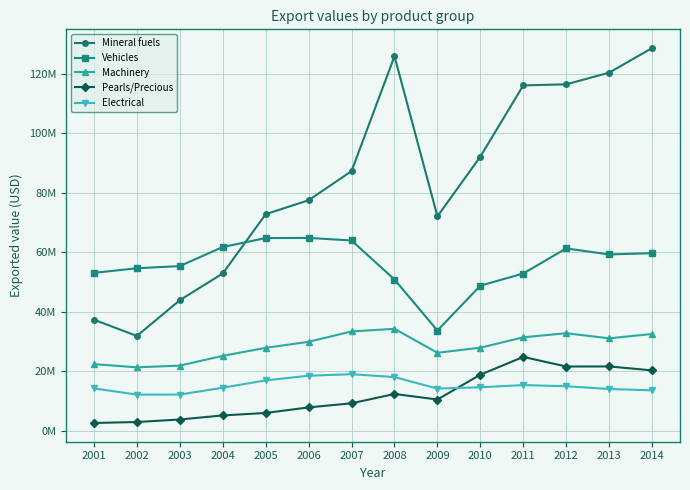

What is the difference between the Electrical values at 2014 and 2001?

648382